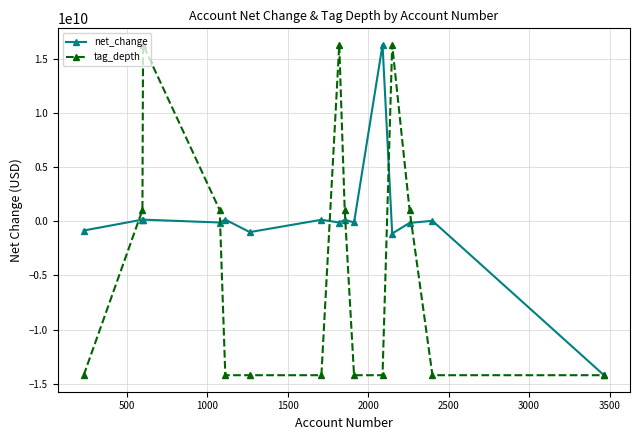

Count the number of data series in this chart.

2